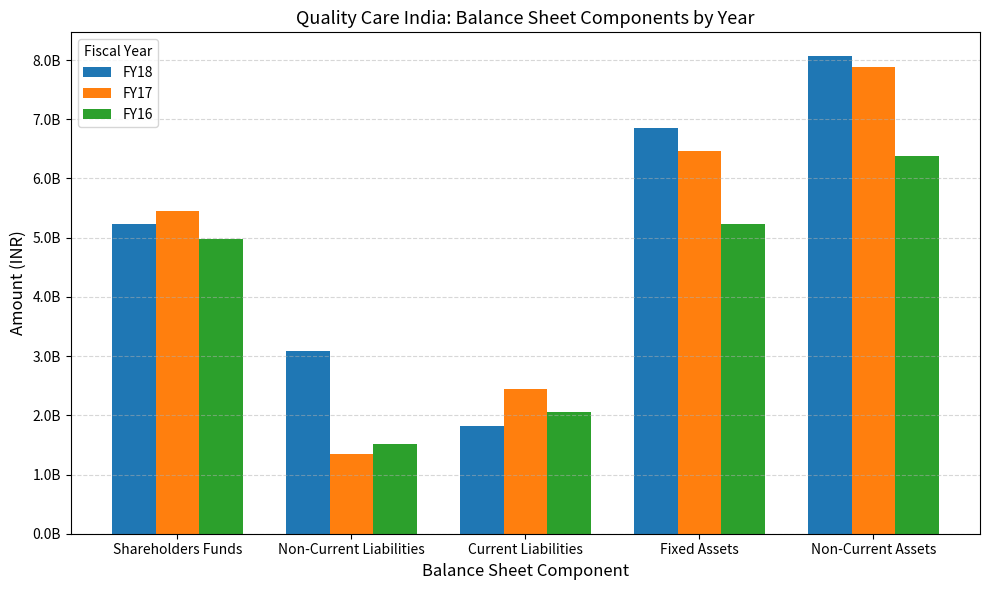

Where is FY16 nearest to the value 3941895900?

Shareholders Funds